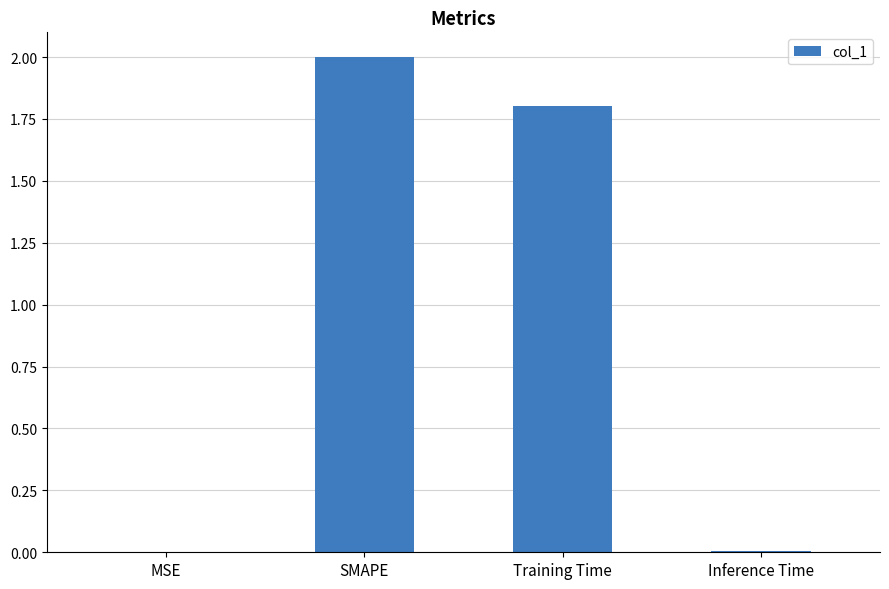

Are the bars grouped side by side (vs. stacked)?

No